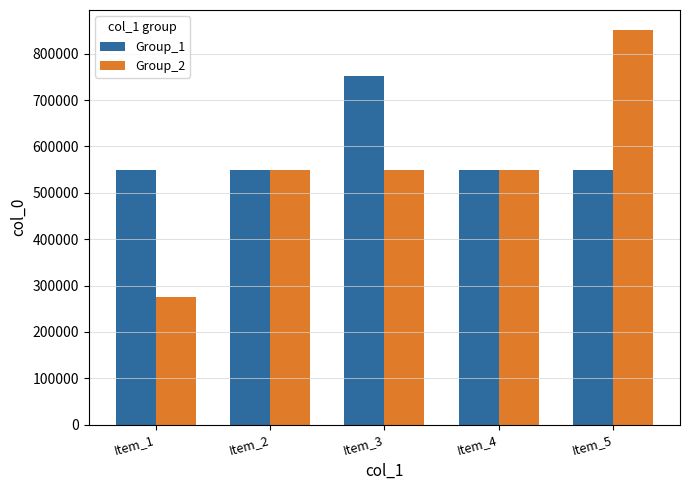

List the series in order of their peak value, lowest first.

Group_1, Group_2